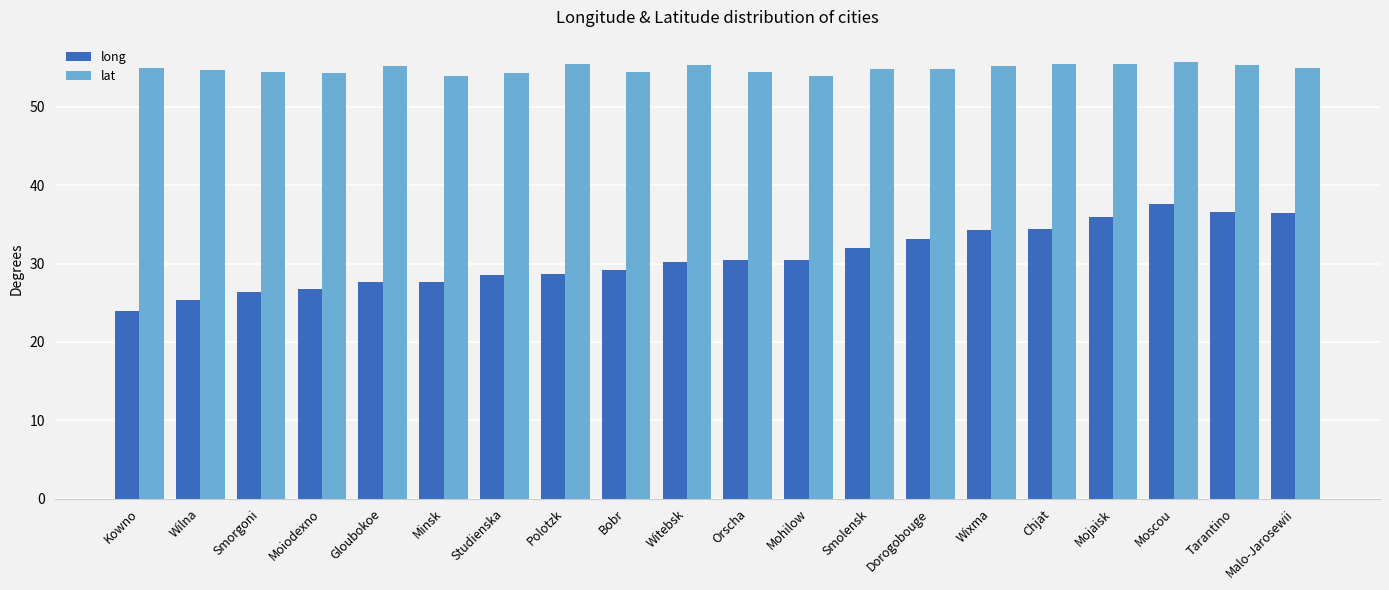

What is the difference between the long values at Kowno and Tarantino?

12.6